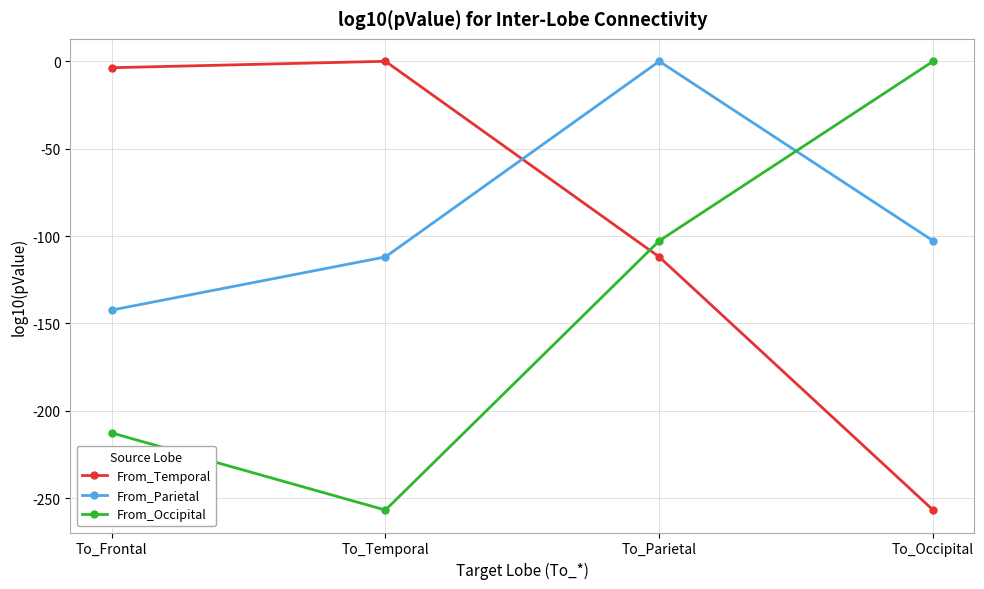

Is it true that From_Occipital equals -120.7 at To_Occipital?

False